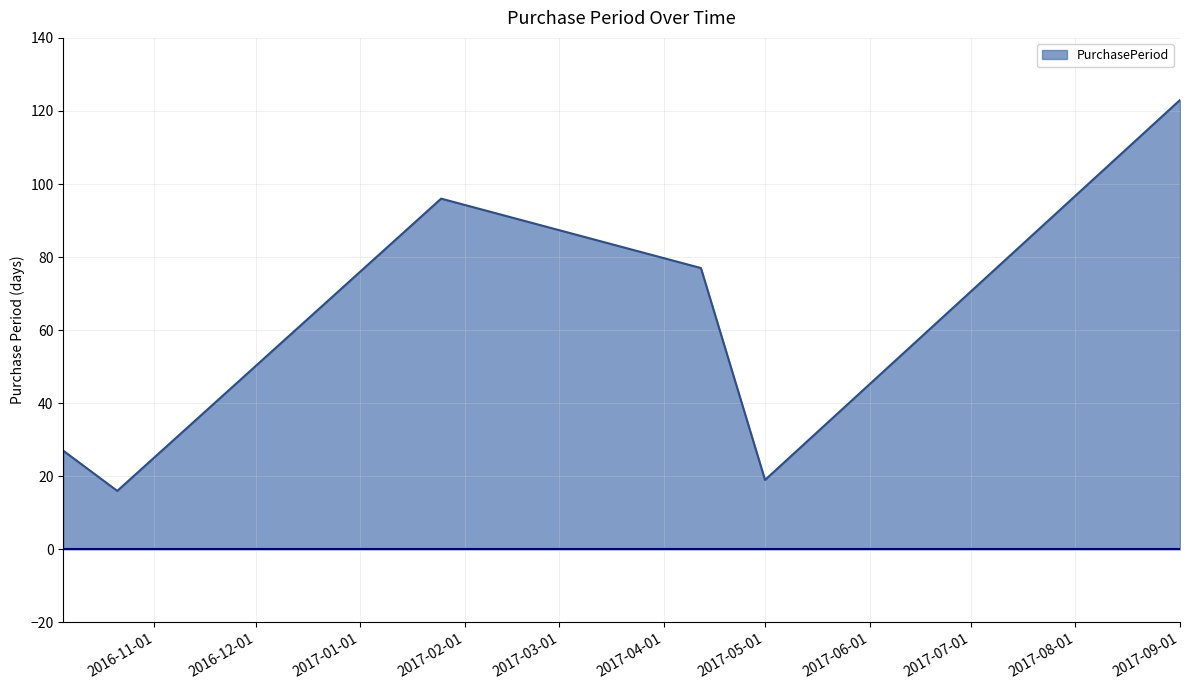

How many interior local valleys (lower than both neighbors) does the data have?

2